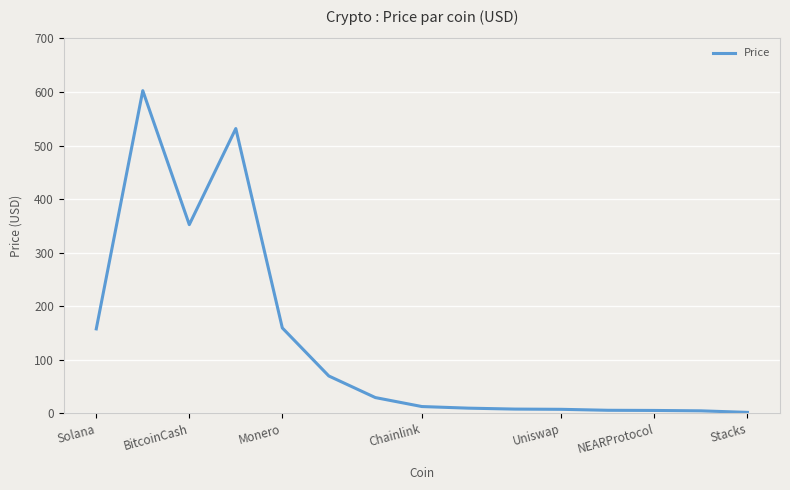

What is the difference between the maximum and minimum values?

600.5